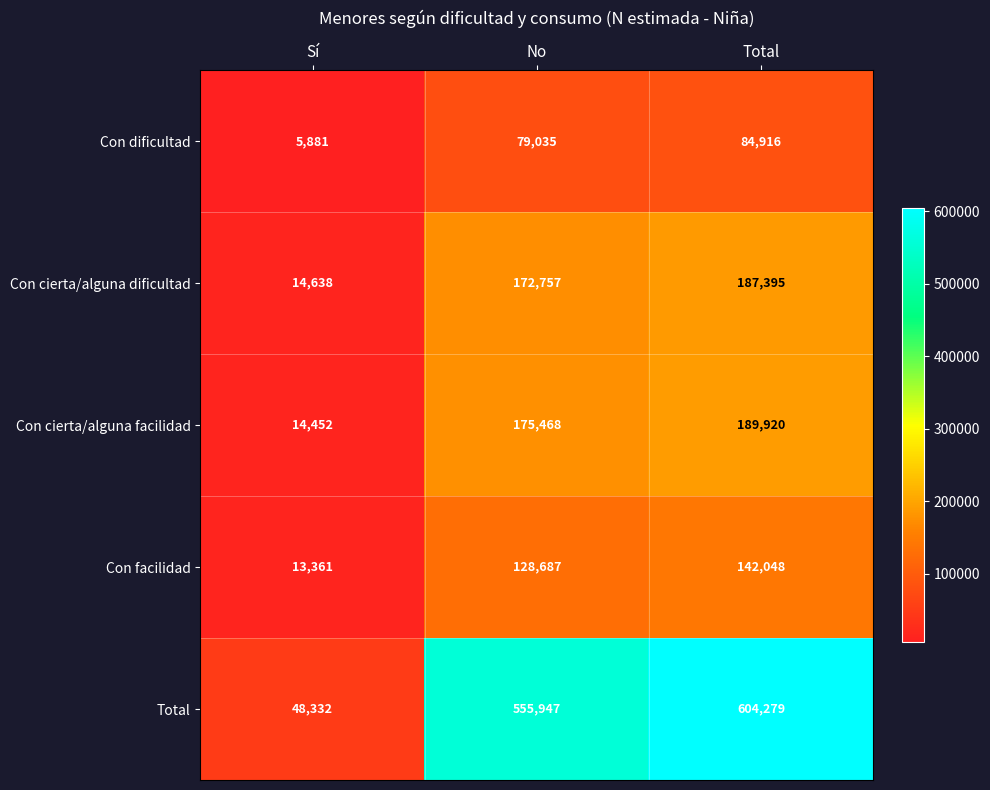

Which series has the widest spread of values?

Total